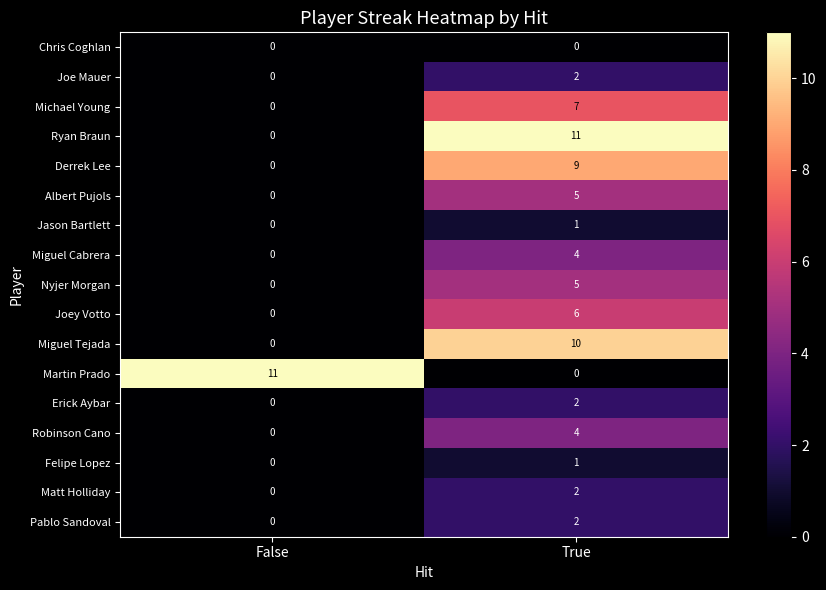

At which label does Jason Bartlett reach its minimum?

False